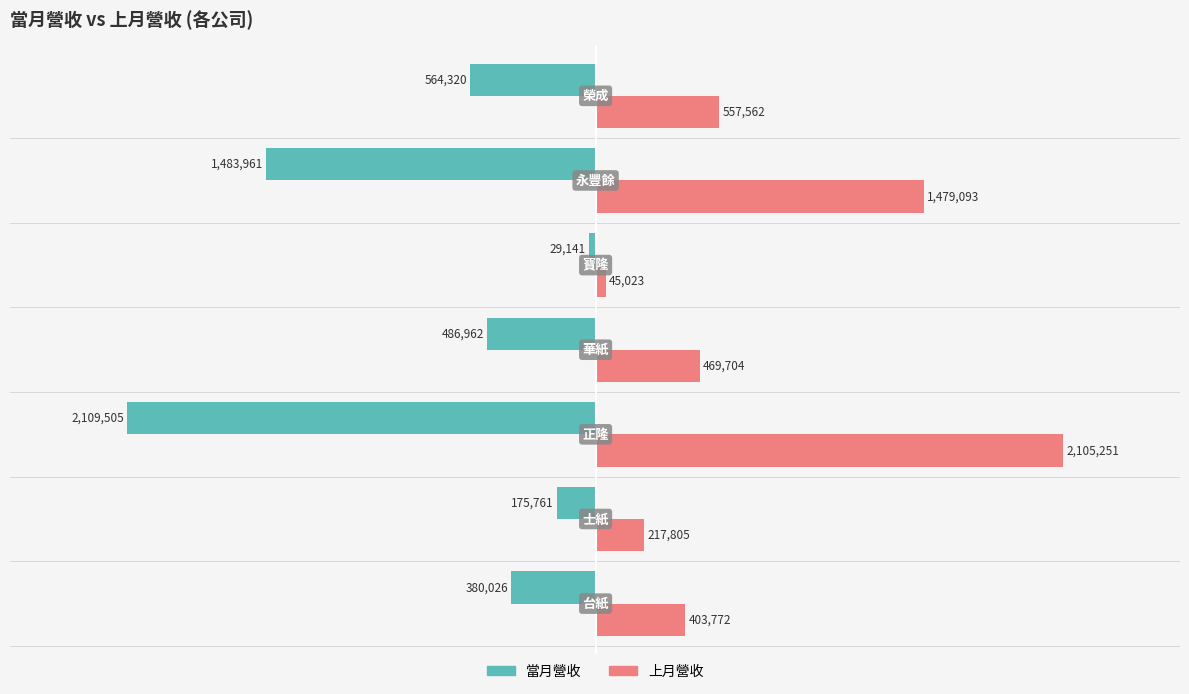

Rank the series by their maximum value, from highest to lowest.

上月營收, 當月營收